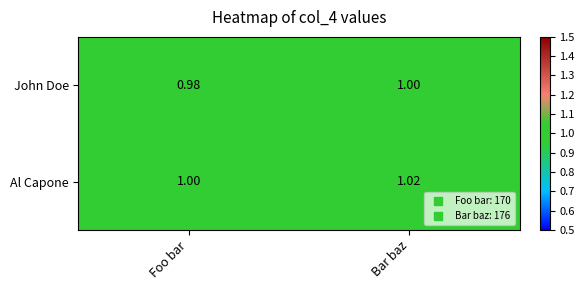

At which category is the sum across all series the highest?

Bar baz